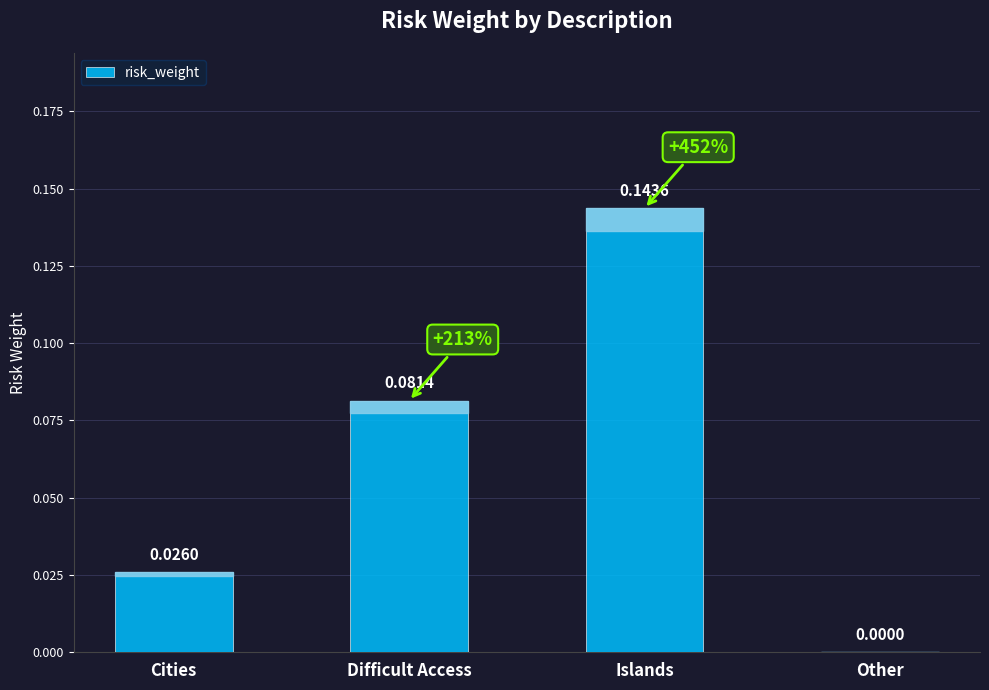

At which label is the value closest to 0?

Other